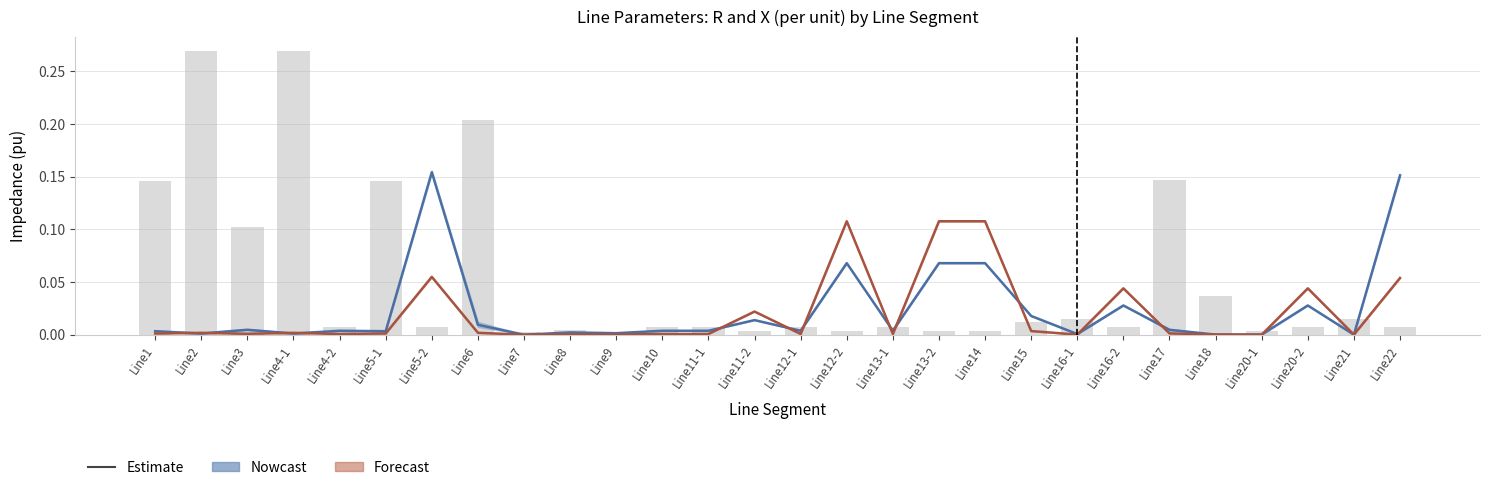

What is the greatest value displayed?

0.3